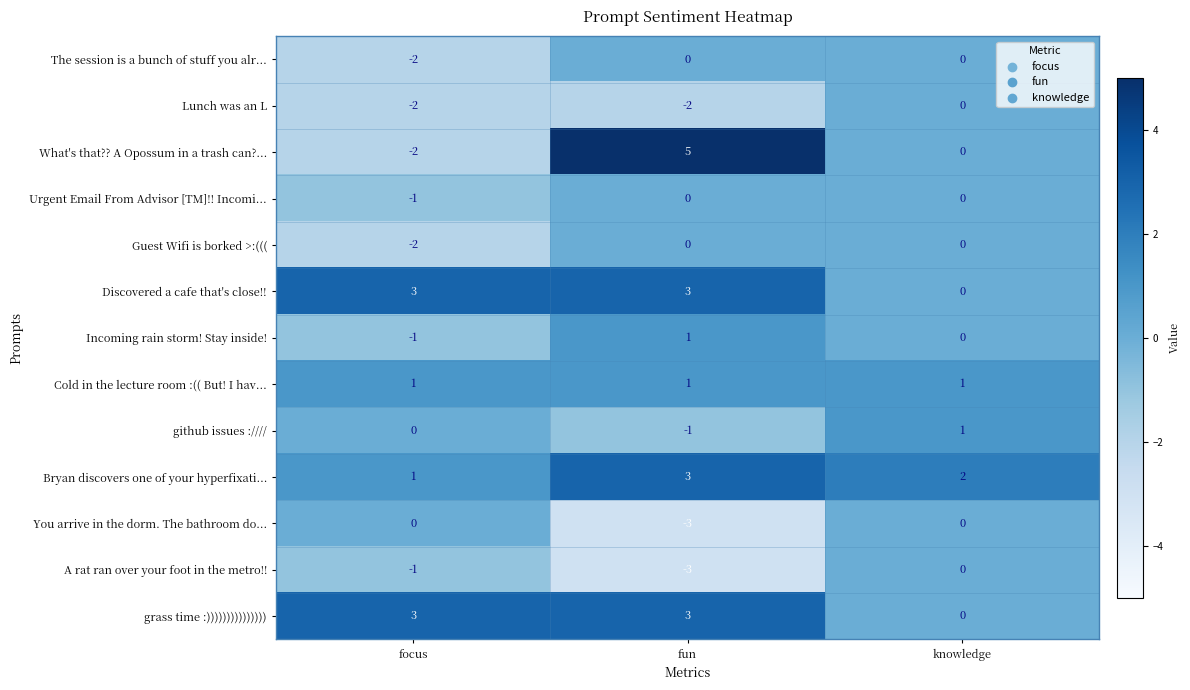

The Discovered a cafe that's close!! series shows 1 at knowledge. True or false?

False